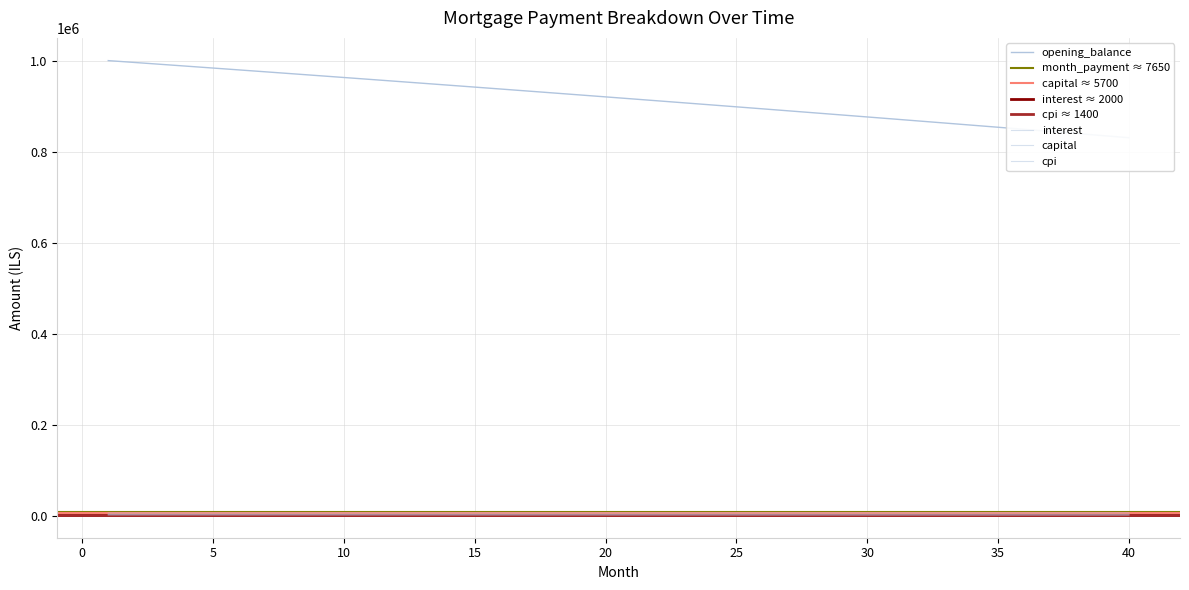

What value does the opening_balance series have at 25?

899758.5